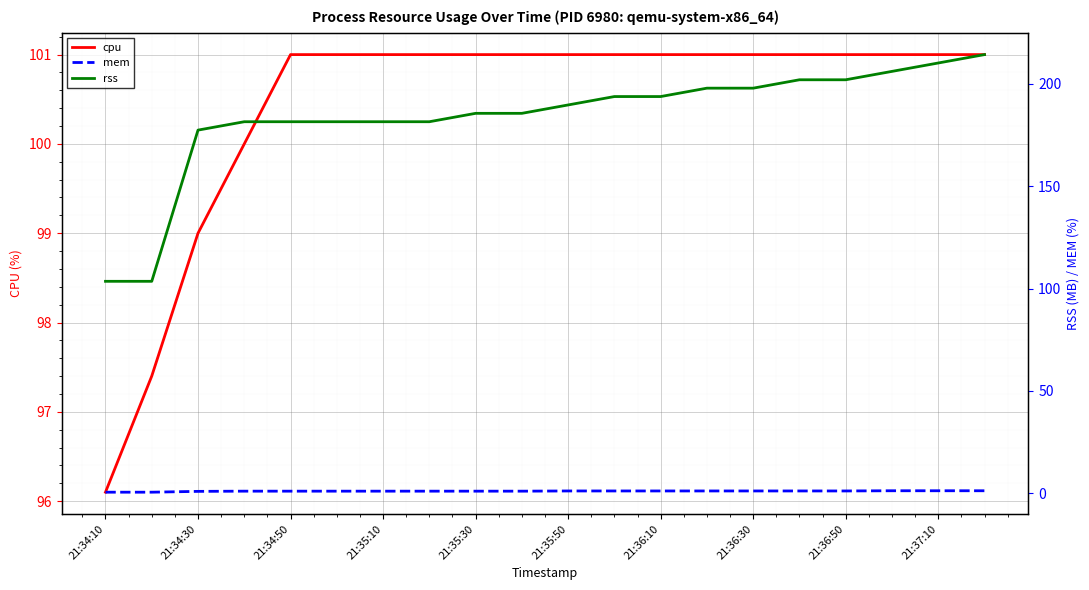

The cpu series shows 101.0 at 21:34:50. True or false?

True